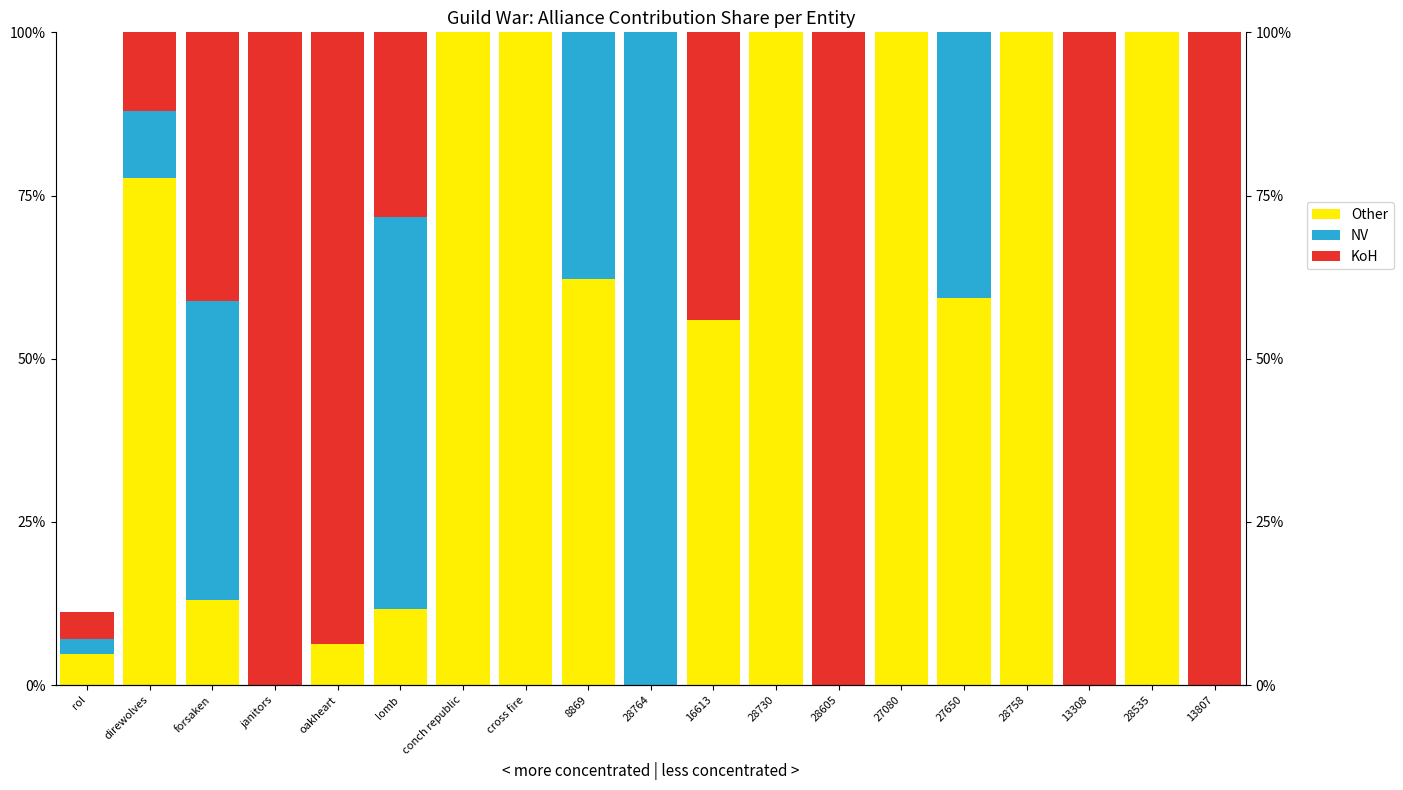

How many data points in KoH are above 4?

10